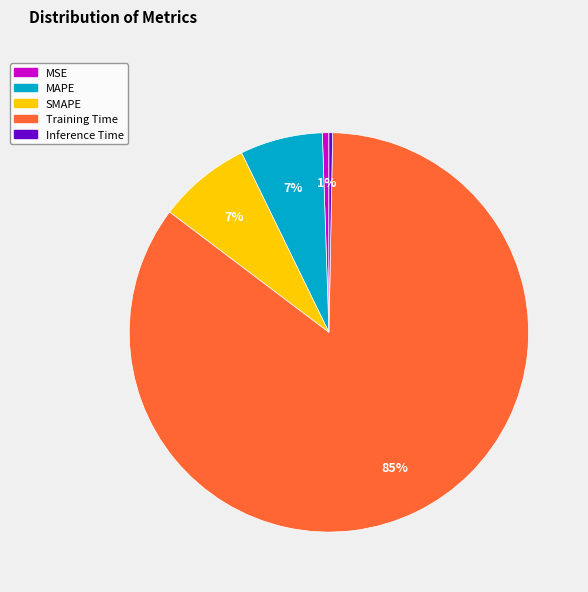

Is the sum of MSE and SMAPE greater than half?

No